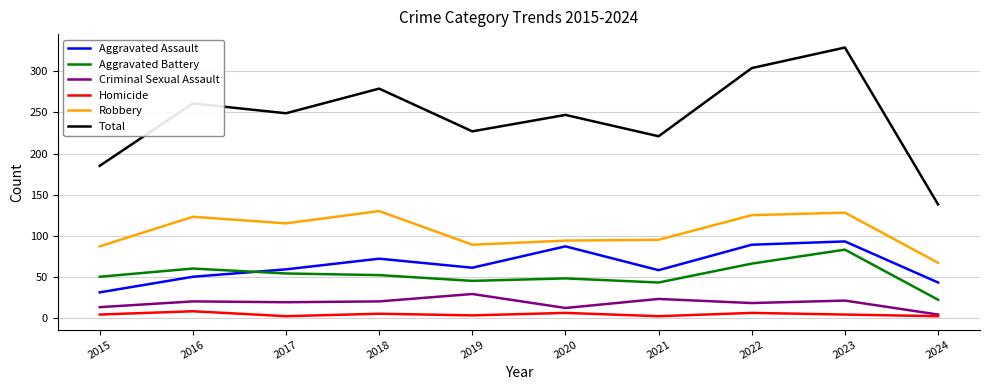

What is the difference between the maximum and second lowest values in the Robbery series?

43